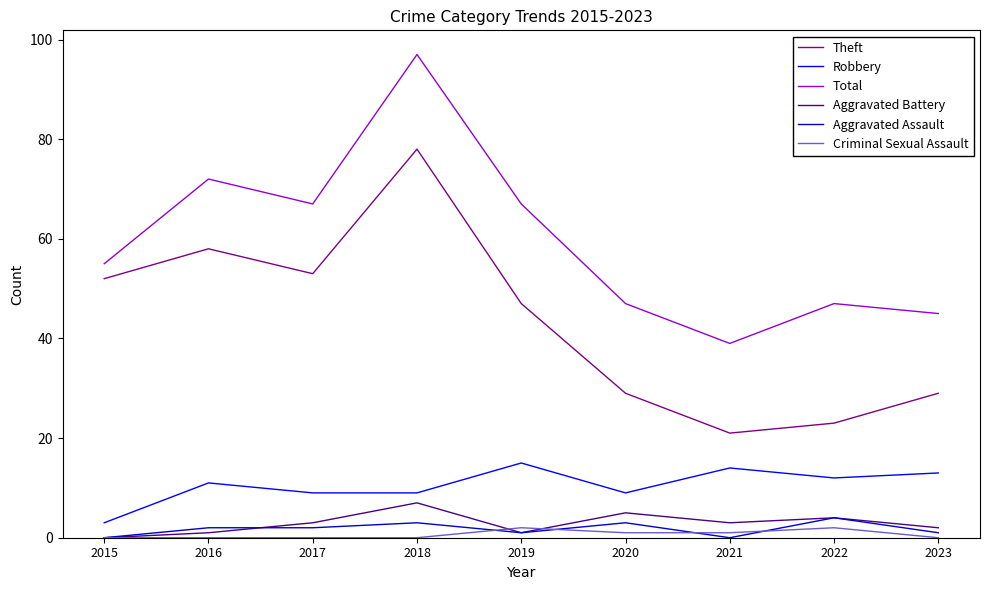

How many lines are shown in the chart?

6